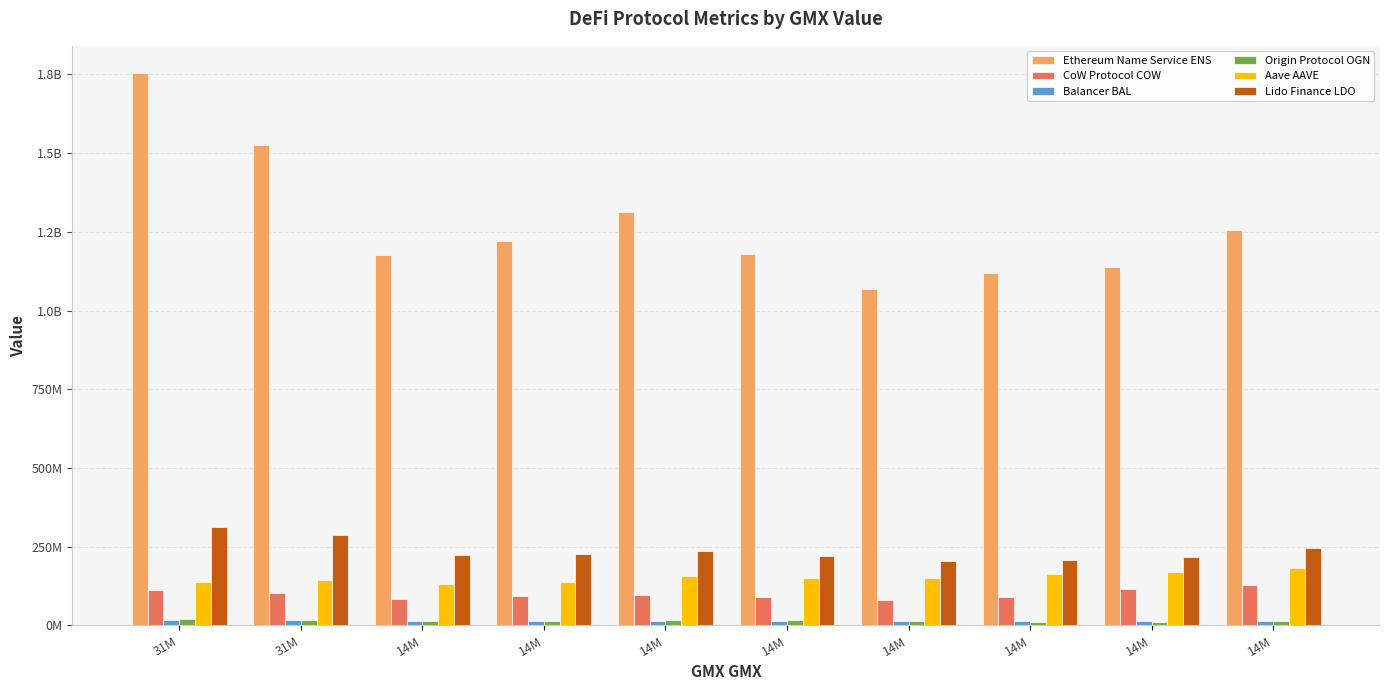

Does the chart contain stacked bars?

No